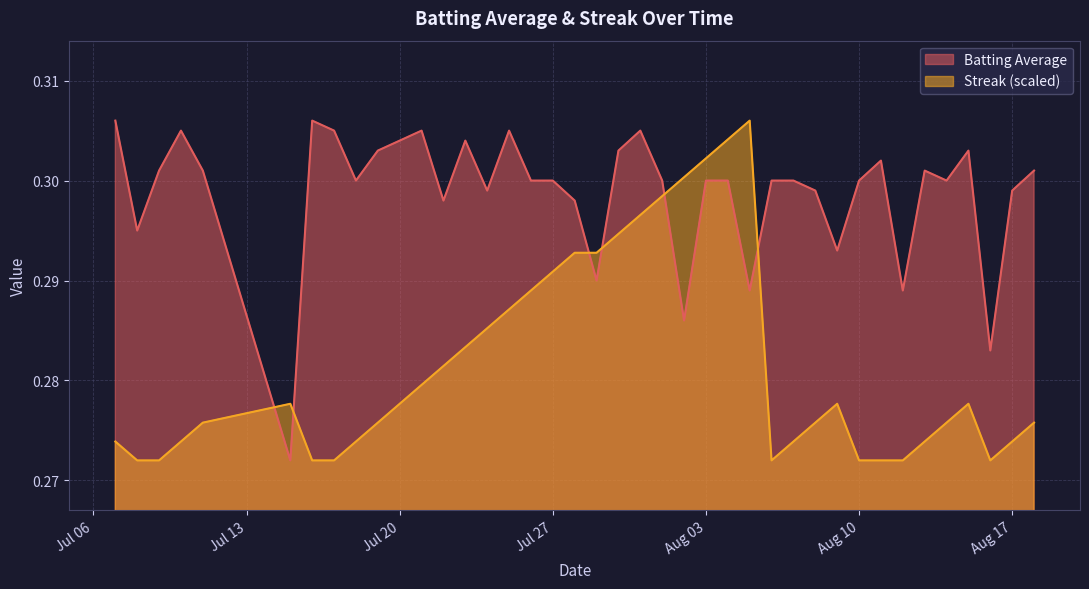

True or false: Batting Average and Streak (scaled) cross at least once.

True